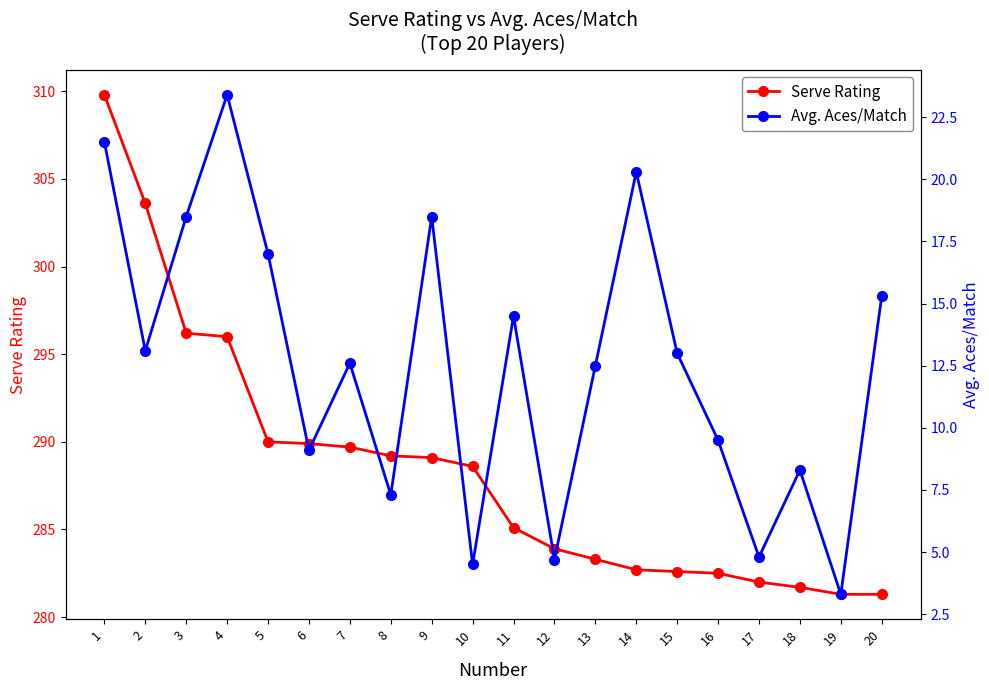

At how many categories does at least one series exceed 196?

20